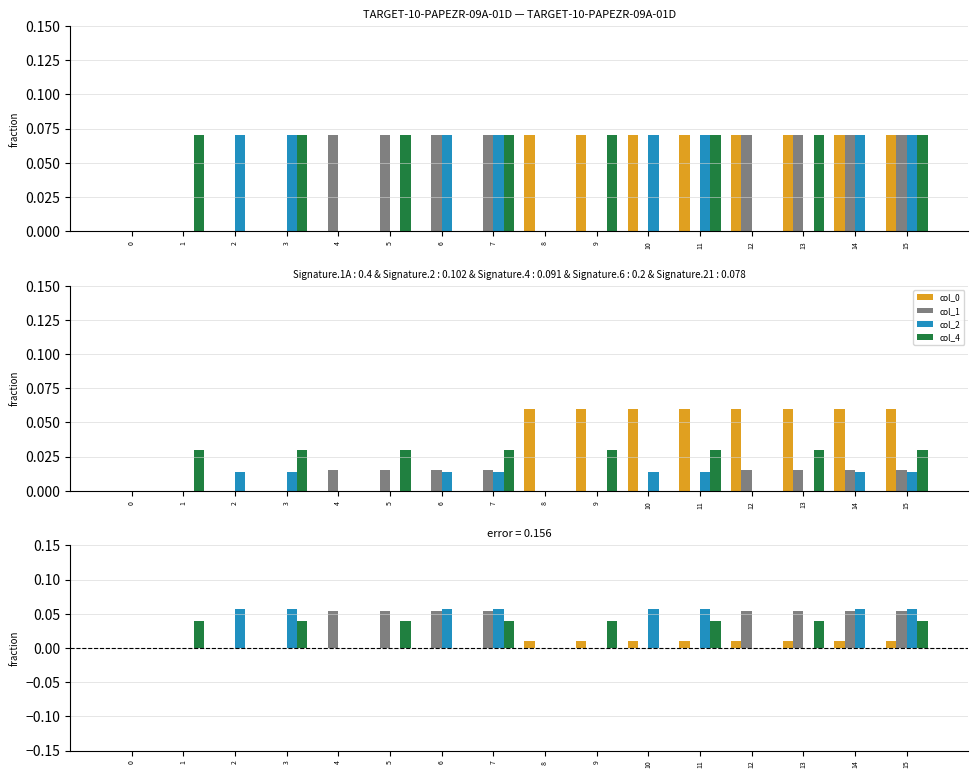

What are all the series names shown in the legend?

col_0, col_1, col_2, col_4